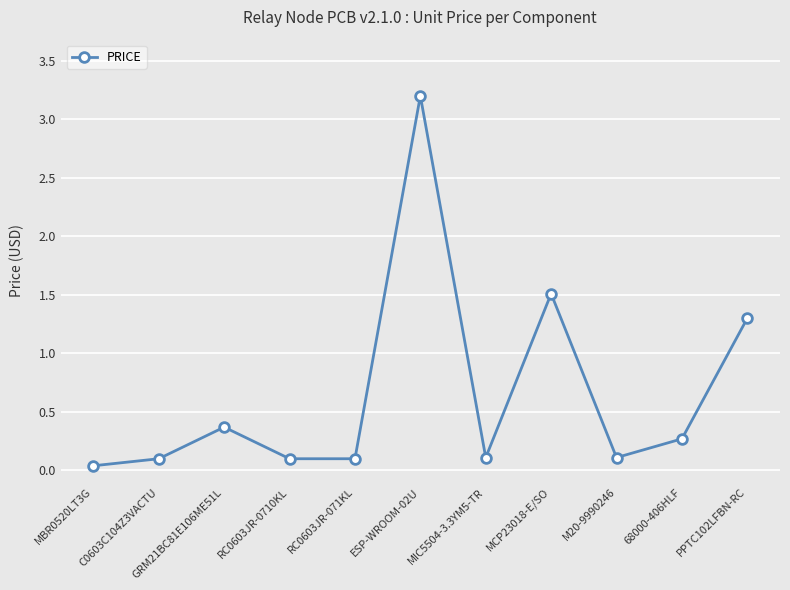

Between MCP23018-E/SO and PPTC102LFBN-RC, which is larger?

MCP23018-E/SO